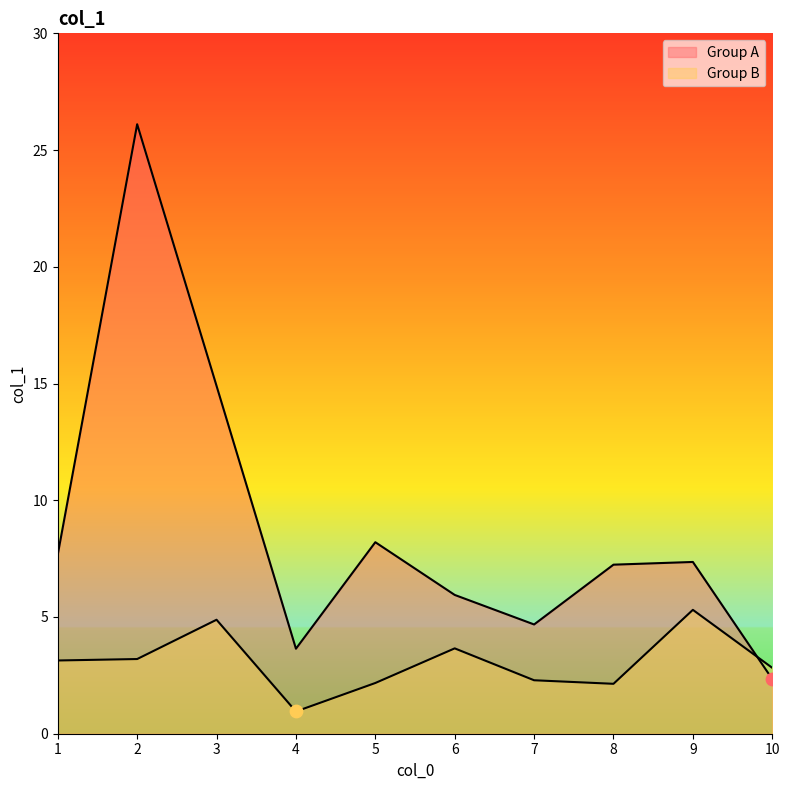

At which category is the sum across all series the highest?

2